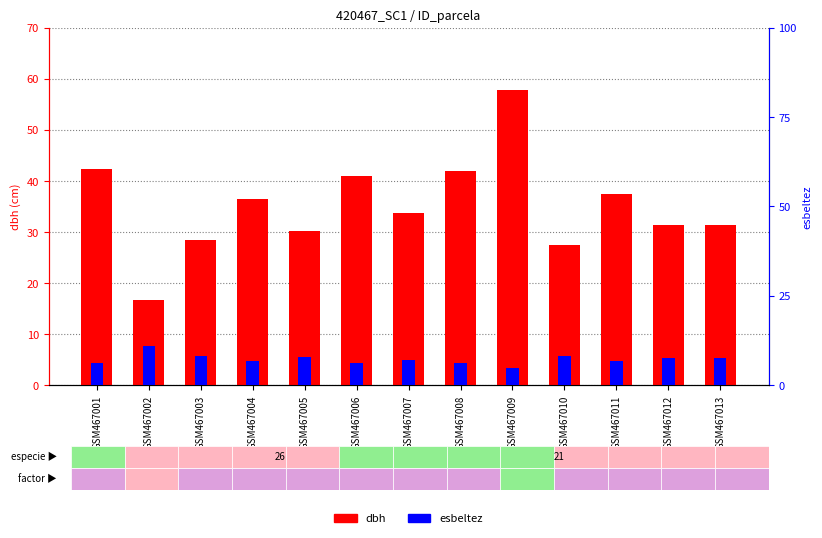

Which category has the highest value in the esbeltez series?

GSM467002